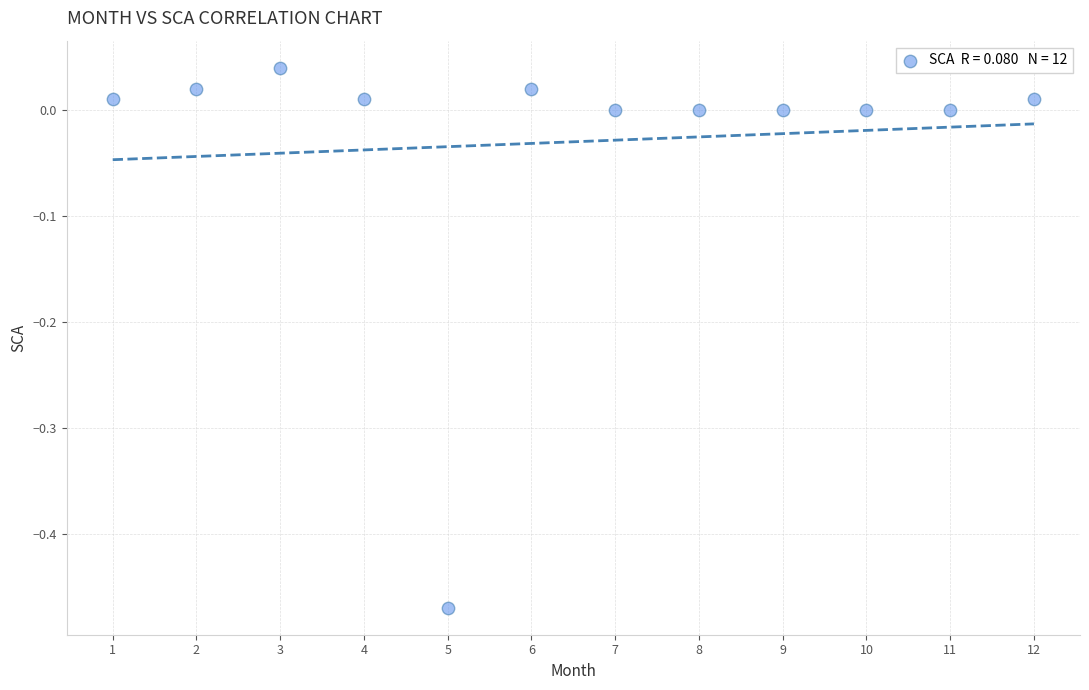

What is the range of X values (max minus min)?

11.0